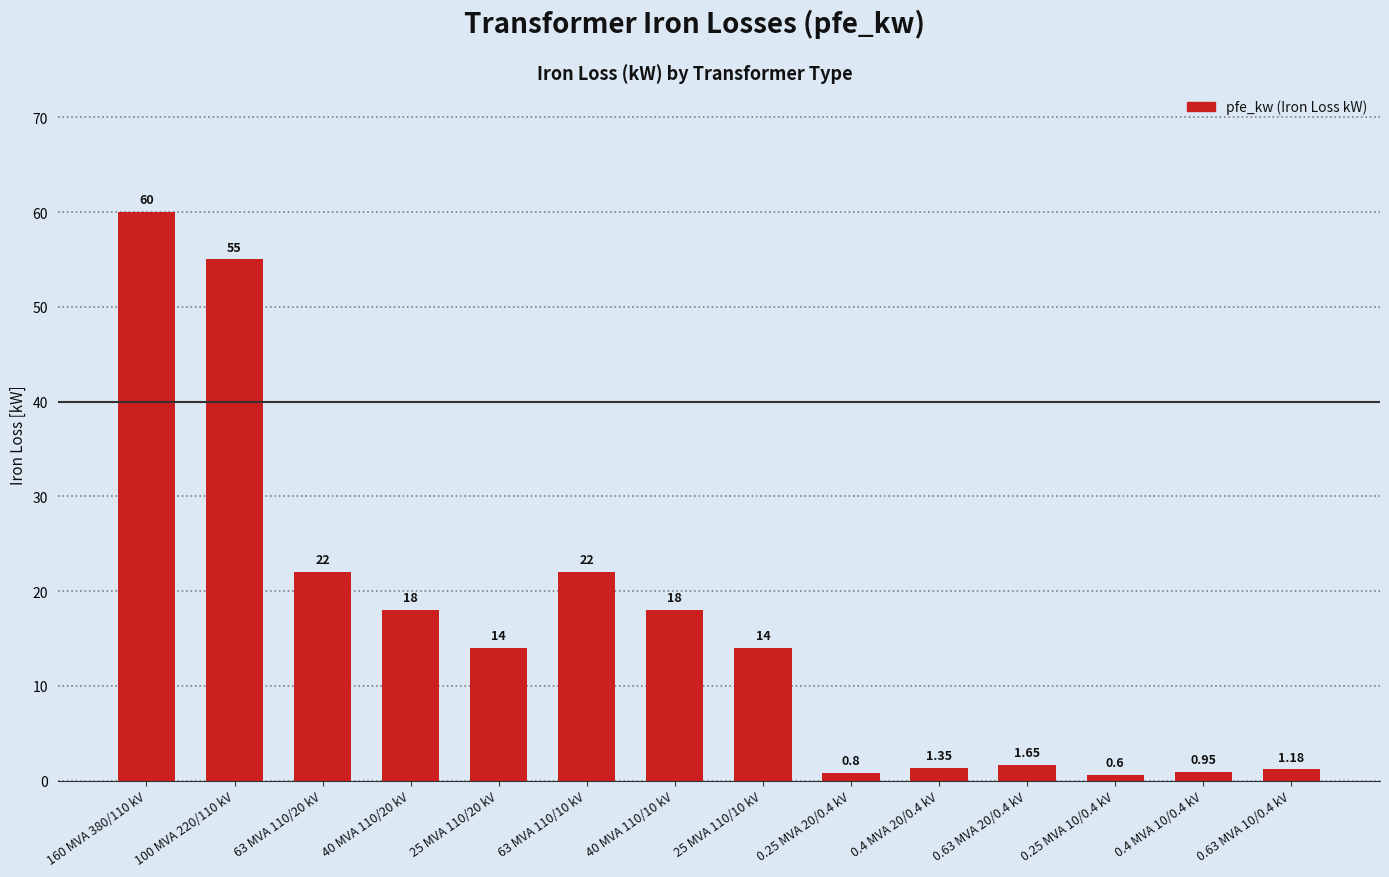

Is it true that the value at 63 MVA 110/20 kV is 9.4?

False